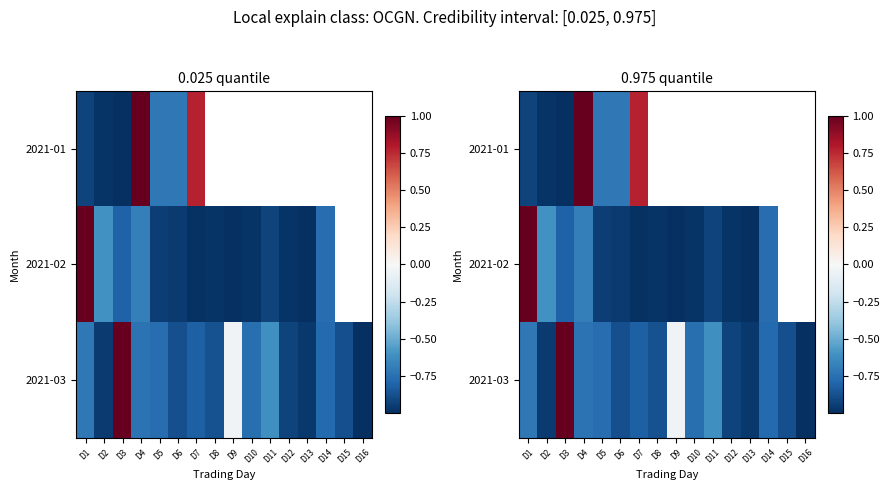

At which label does 2021-03 reach its minimum?

D16